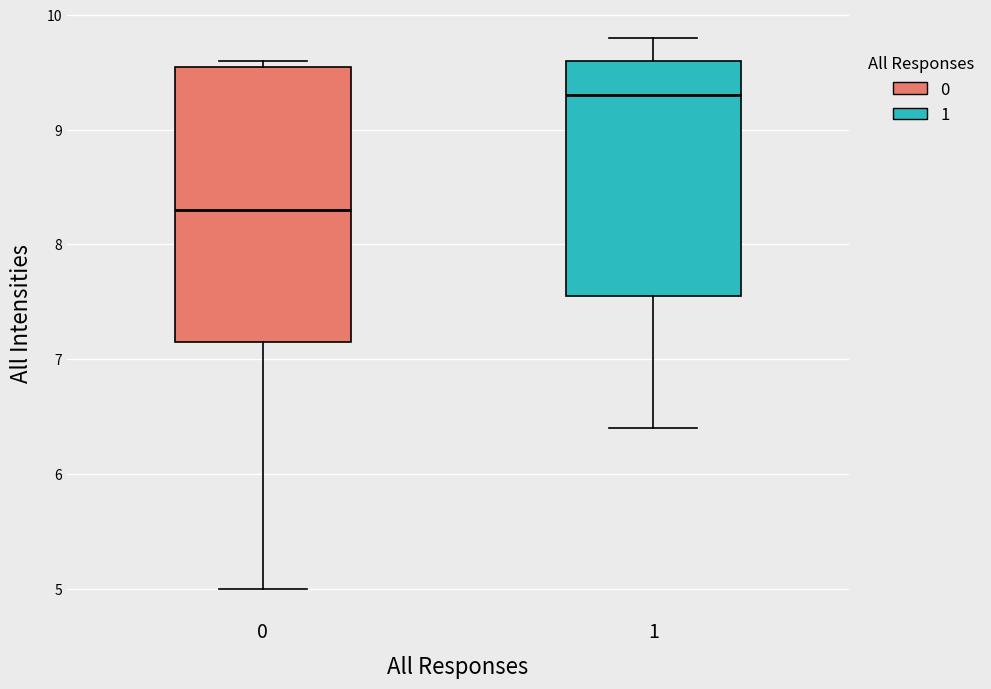

Reading left to right, read every box against the y-axis: the position of its median line, the range the box covers, and the ends of its whiskers. The values are not printed on the chart, so give them approximately, as read against the axis.

0: median 8.3, box 7.2 to 9.6, whiskers 5.0 to 9.6 (just above the box's upper edge)
1: median 9.3, box 7.6 to 9.6, whiskers 6.4 to 9.8